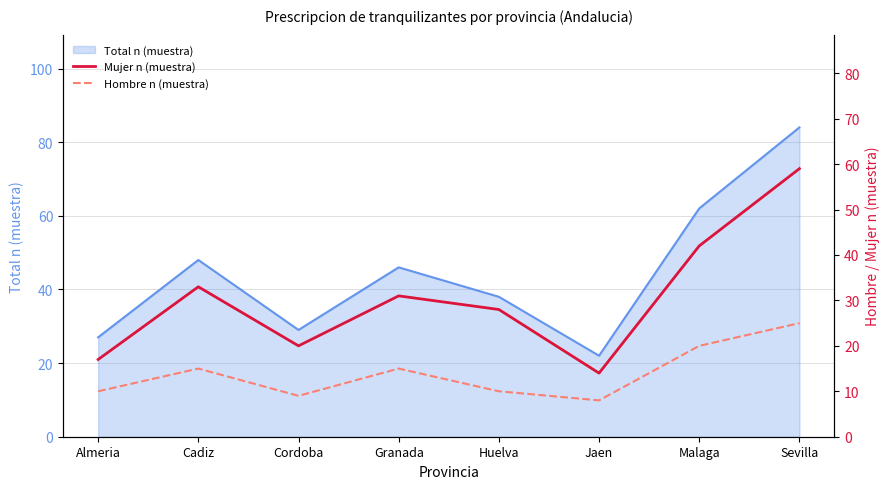

What is the sum of the Hombre n (muestra) values at Cadiz and Sevilla?

40